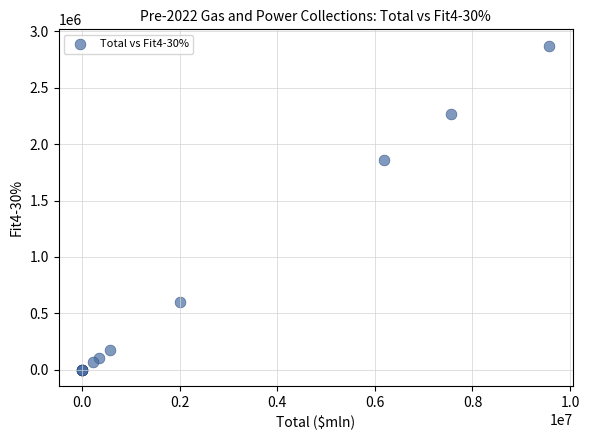

What Y value in the scatter plot is closest to 1436551?

1858919.1